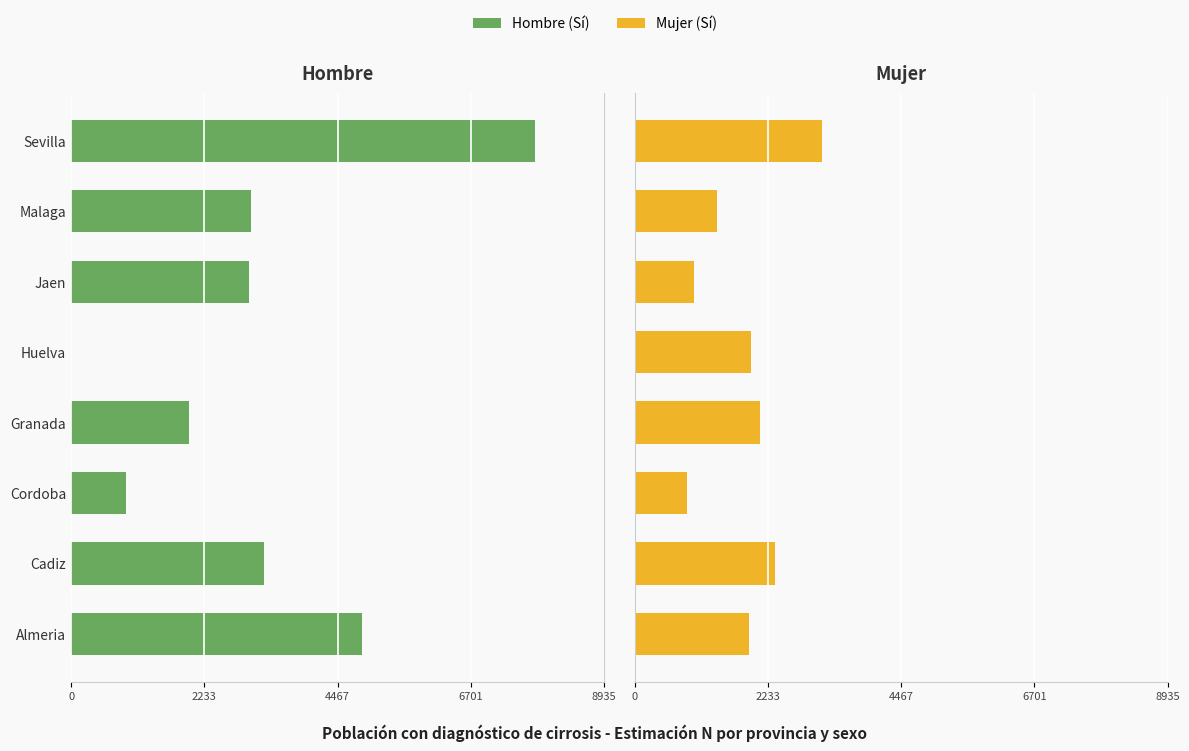

True or false: Mujer (Sí) has a value of 2349 at Cadiz.

True